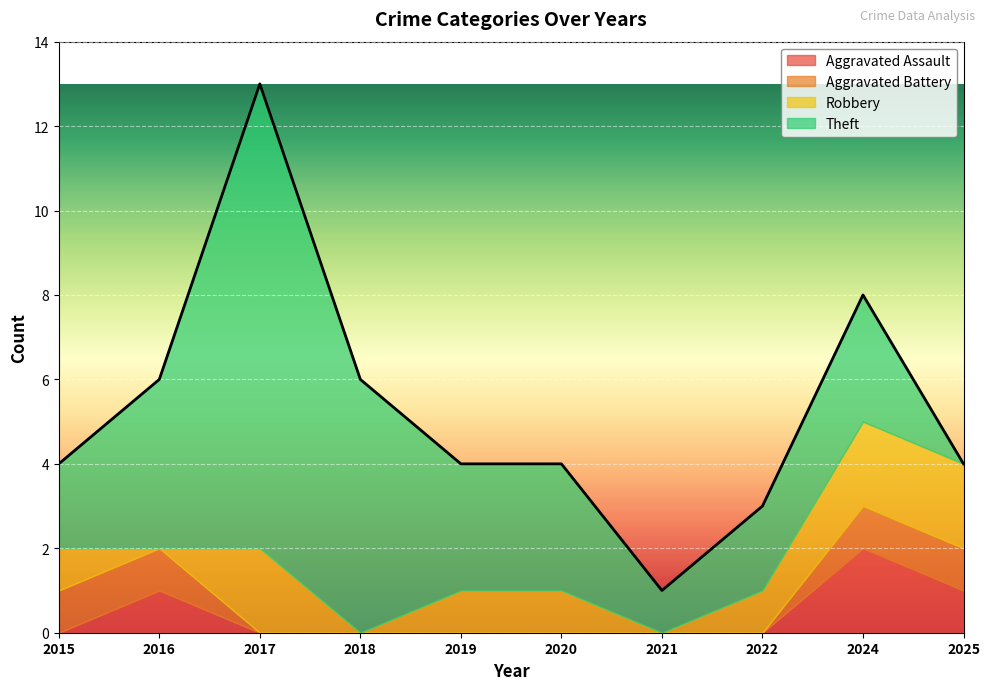

At which label is Aggravated Assault closest to 1?

2016